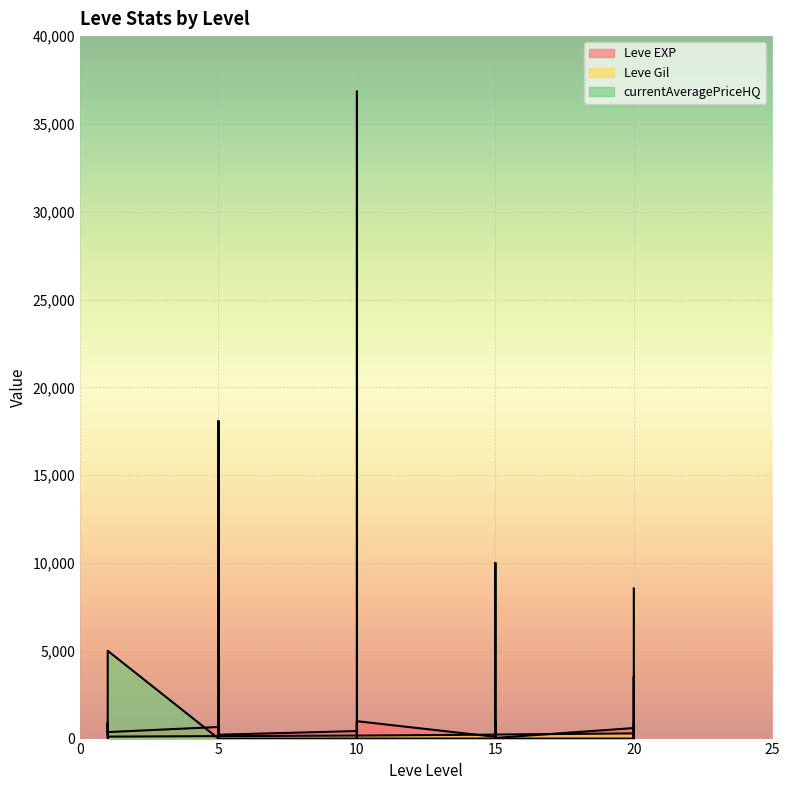

The Leve Gil series shows 208.2 at 5. True or false?

False